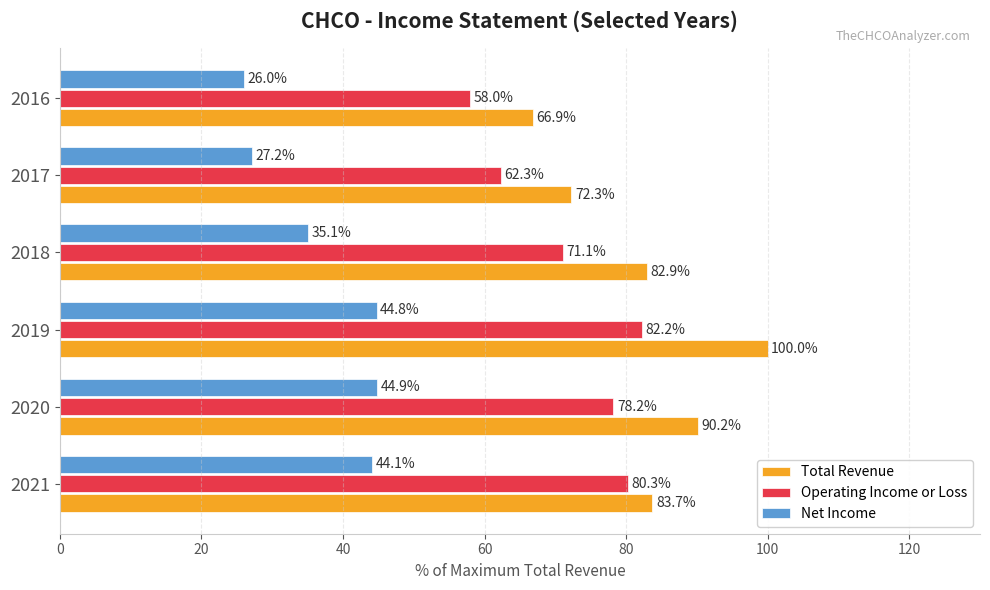

List the labels in order of Total Revenue value, smallest first.

2016, 2017, 2018, 2021, 2020, 2019